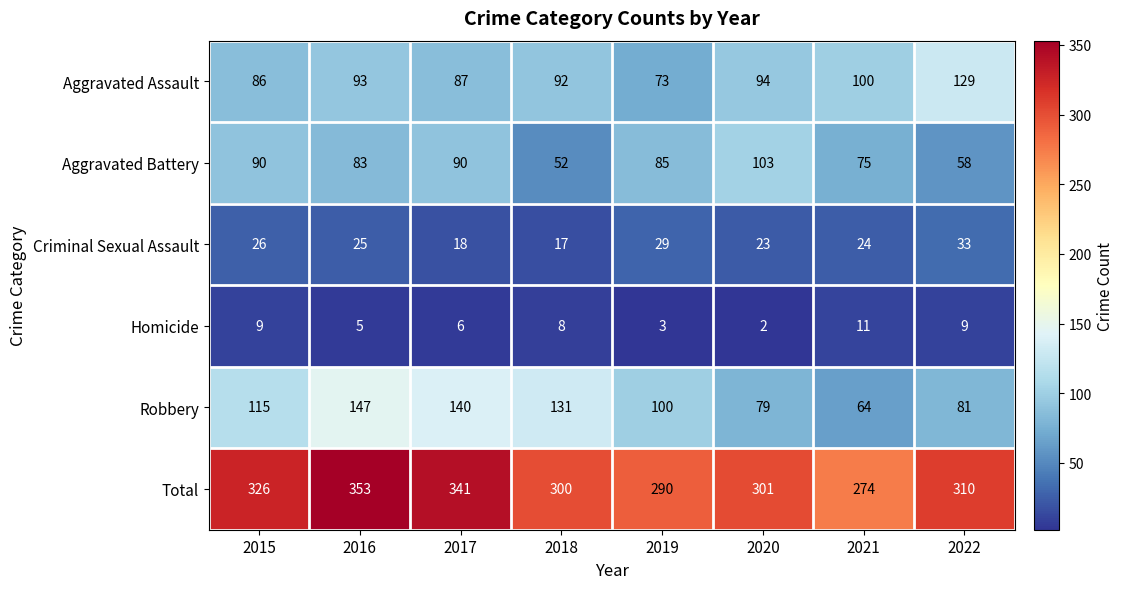

Which category has the lowest value in the Criminal Sexual Assault series?

2018